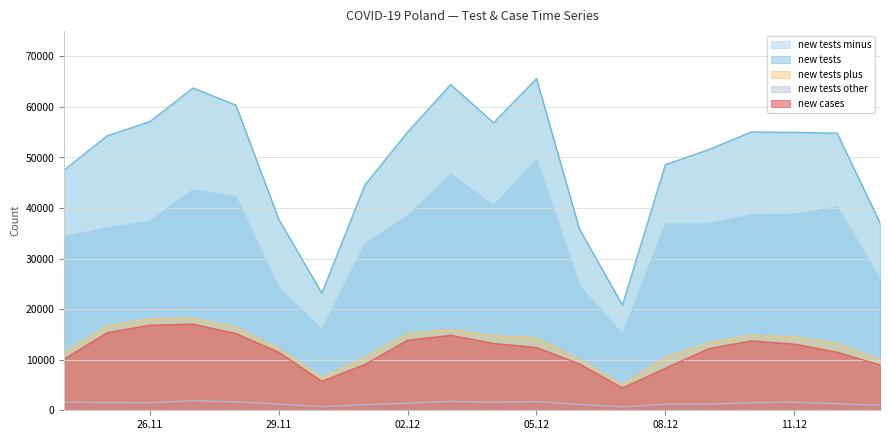

Between 2020-11-30 and 2020-12-04, which series saw the biggest shift?

new_tests